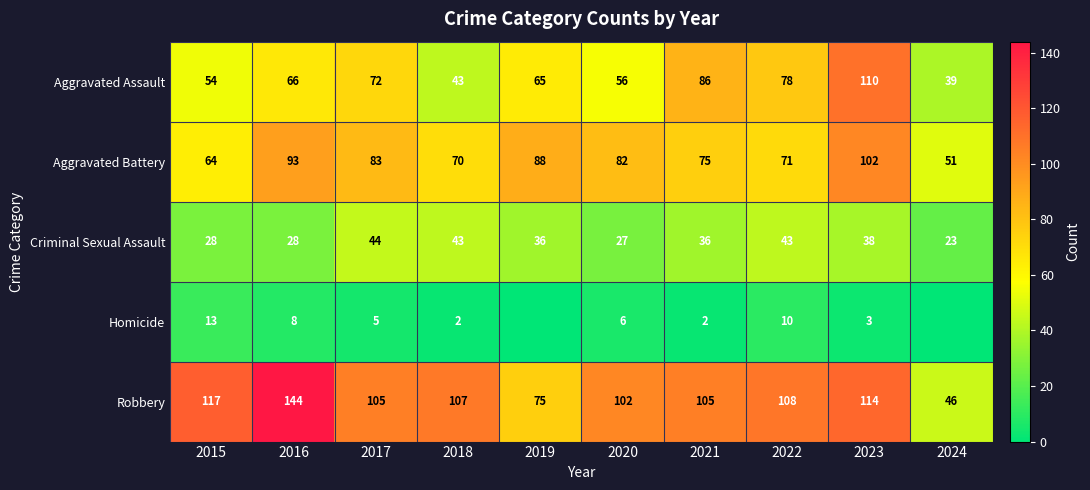

What is the spread (max minus min) of values at 2020?

96